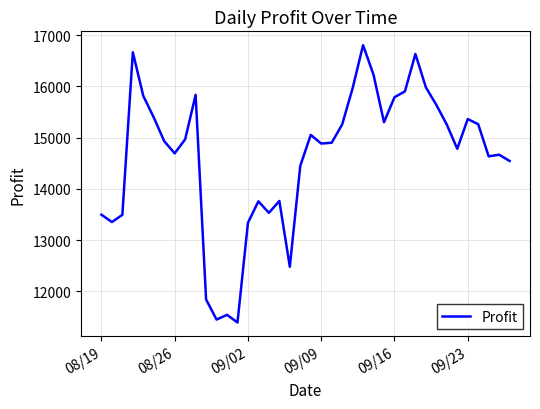

How many lines are shown in the chart?

1